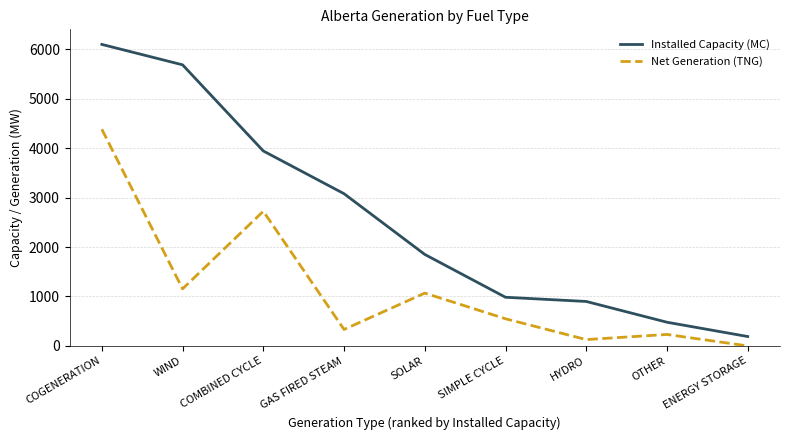

At how many categories does at least one series exceed 5883?

1